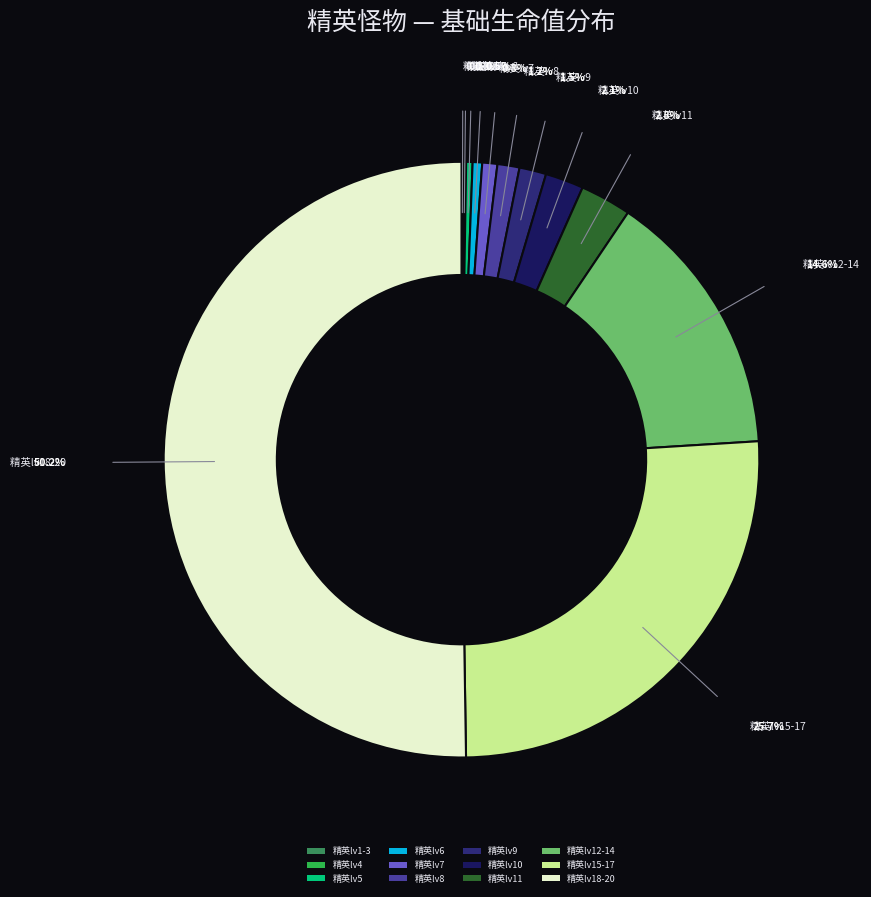

To the nearest percent, what is the difference between the 精英怪物lv9 and 精英怪物lv1 slice percentages?

1%